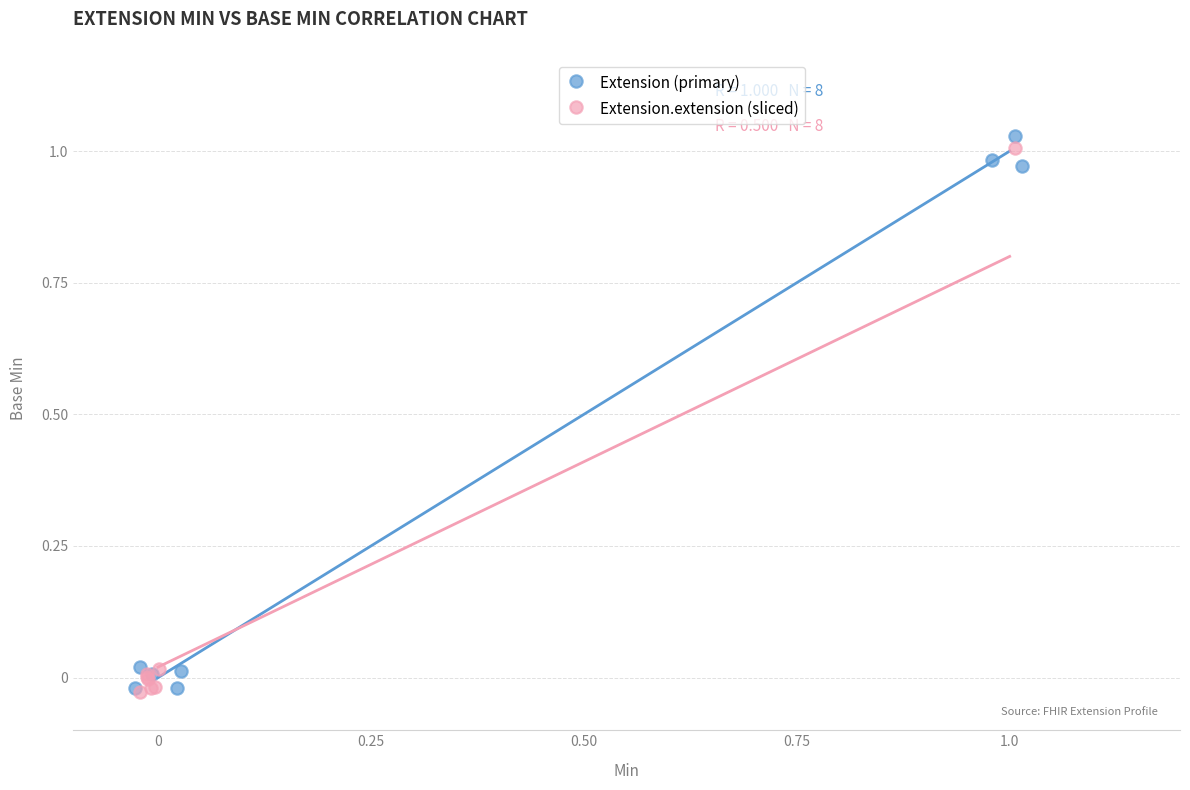

What are all the series names shown in the legend?

Extension (primary), Extension.extension (sliced)